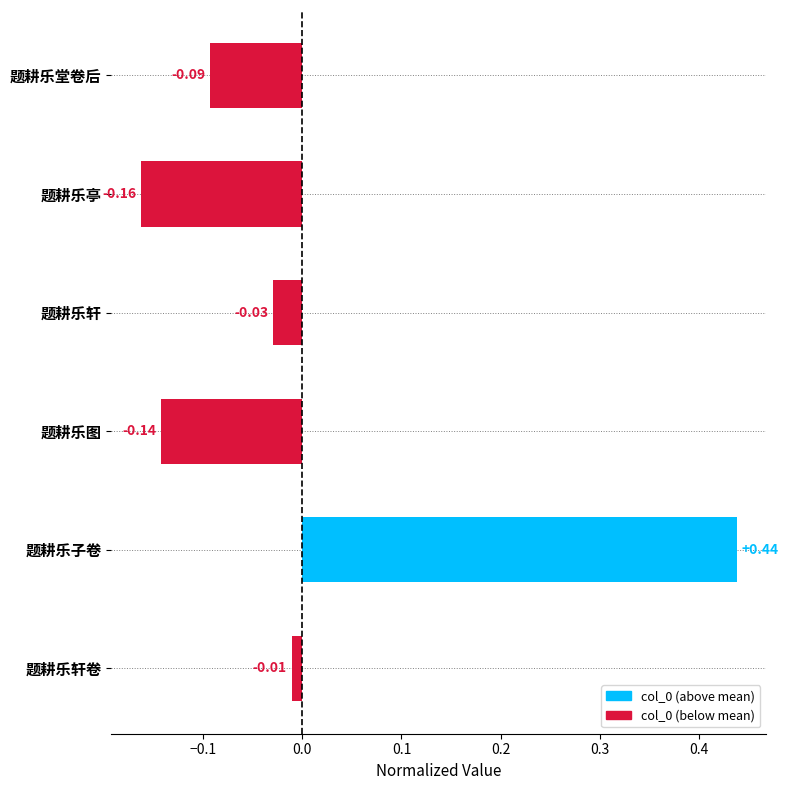

At which category does the chart reach its minimum across all series?

题耕乐亭